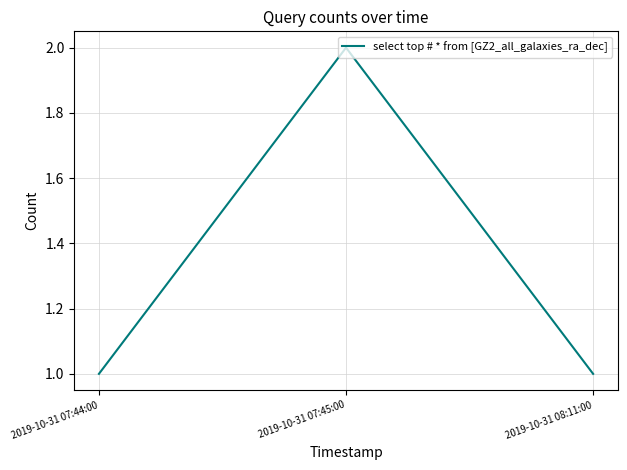

What is the change in value from 2019-10-31 07:45:00 to 2019-10-31 08:11:00?

-1